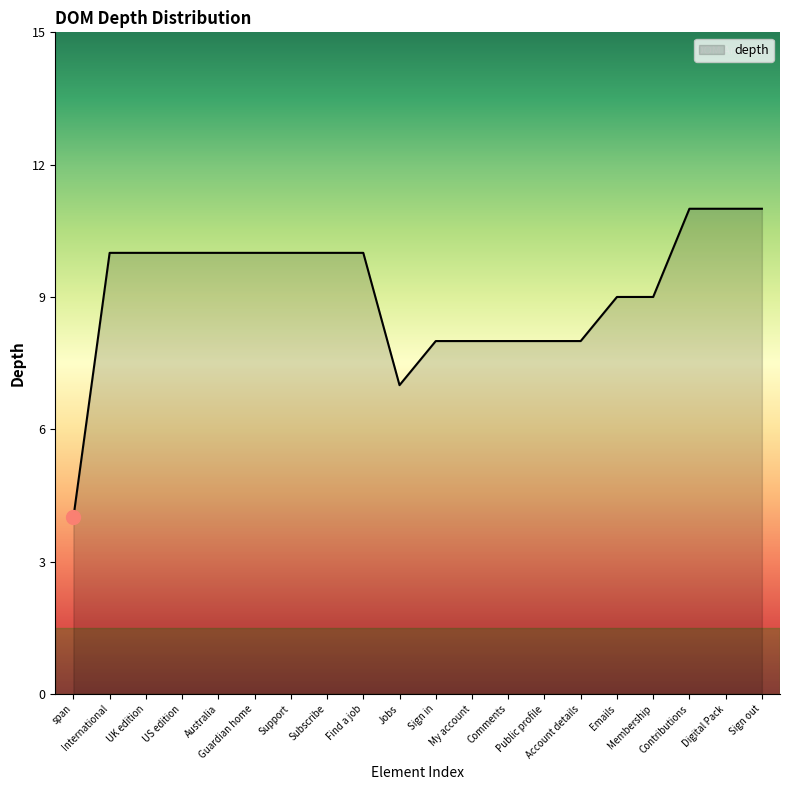

The chart shows a value of 8 at My account. True or false?

True